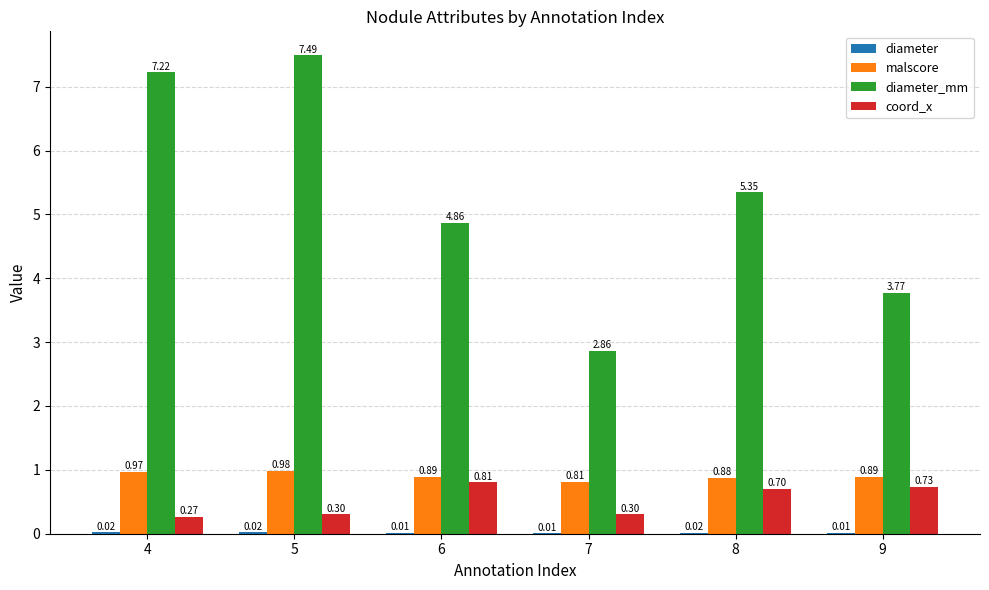

Where is malscore nearest to the value 0?

7